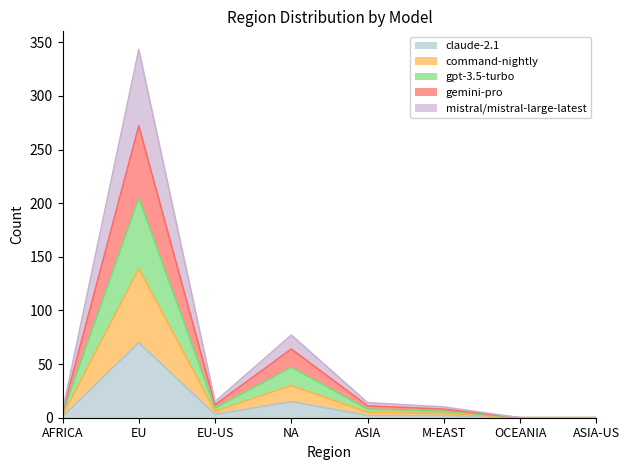

True or false: gpt-3.5-turbo has more than 0 interior local peaks.

True